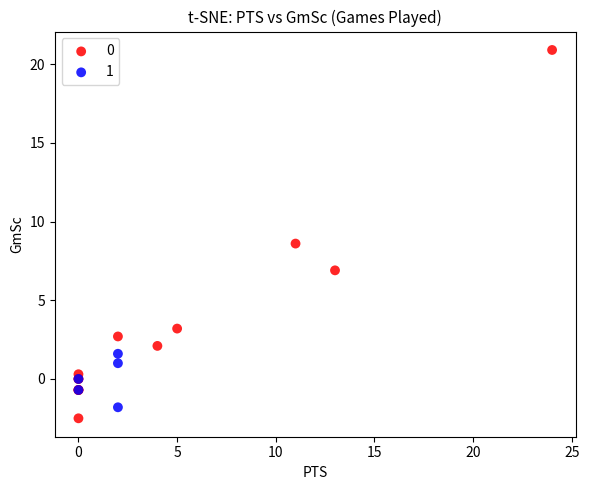

What are all the series names shown in the legend?

0, 1